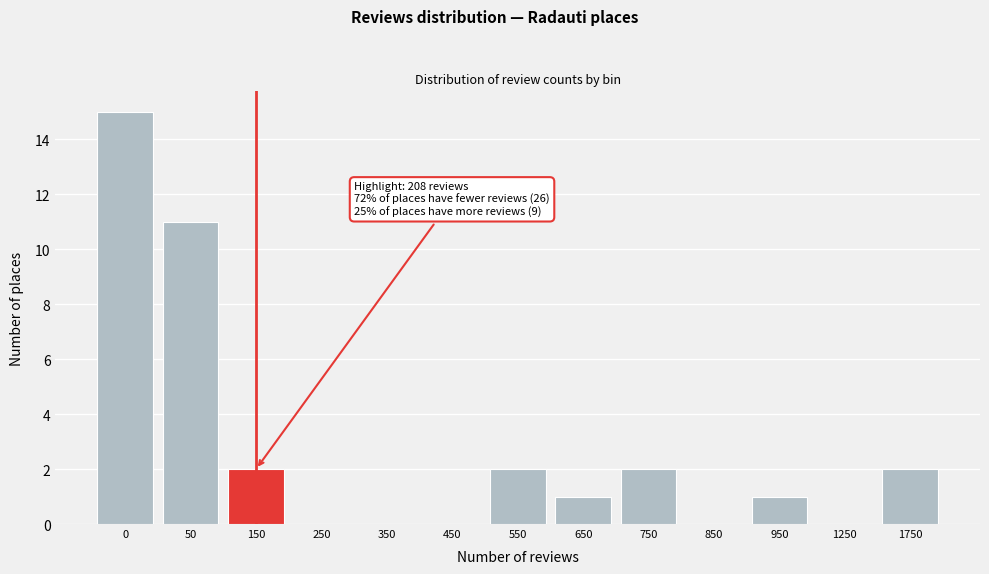

Reading left to right, what are all the values shown in this chart?

0=15	50=11	150=2	250=0	350=0	450=0	550=2	650=1	750=2	850=0	950=1	1250=0	1750=2